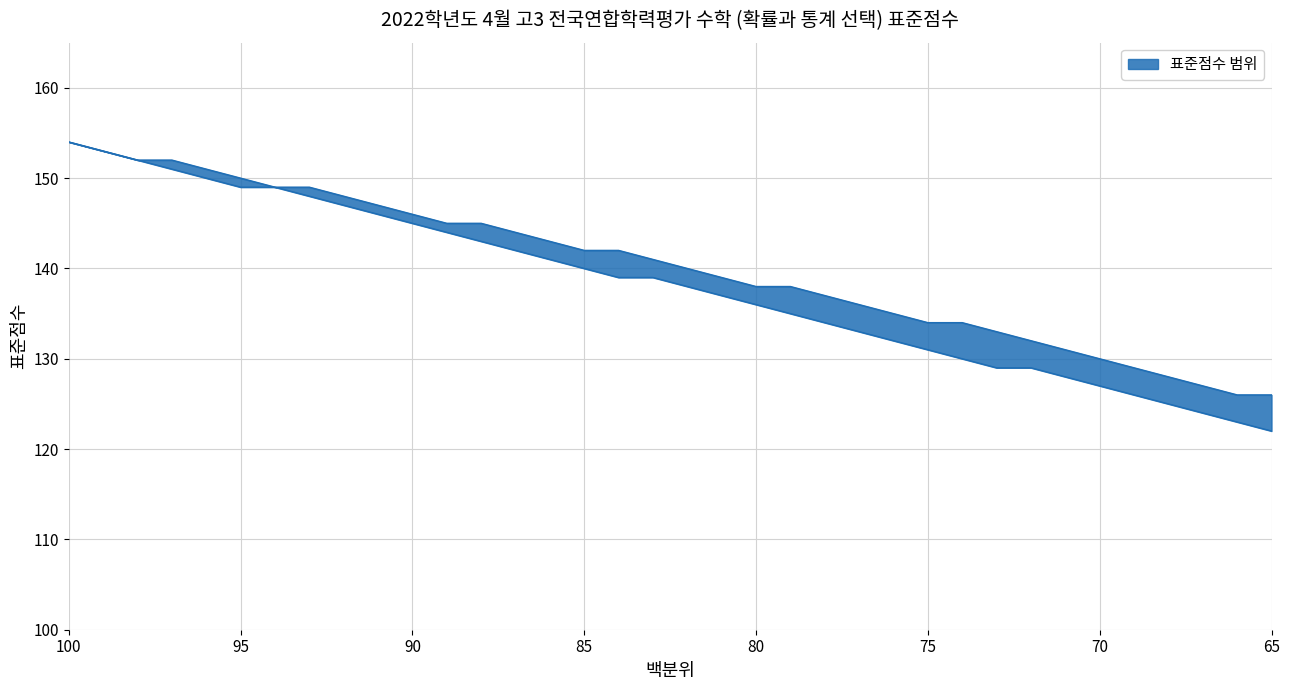

How many data points in 표준점수 최댓값 선 are less than 140?

17